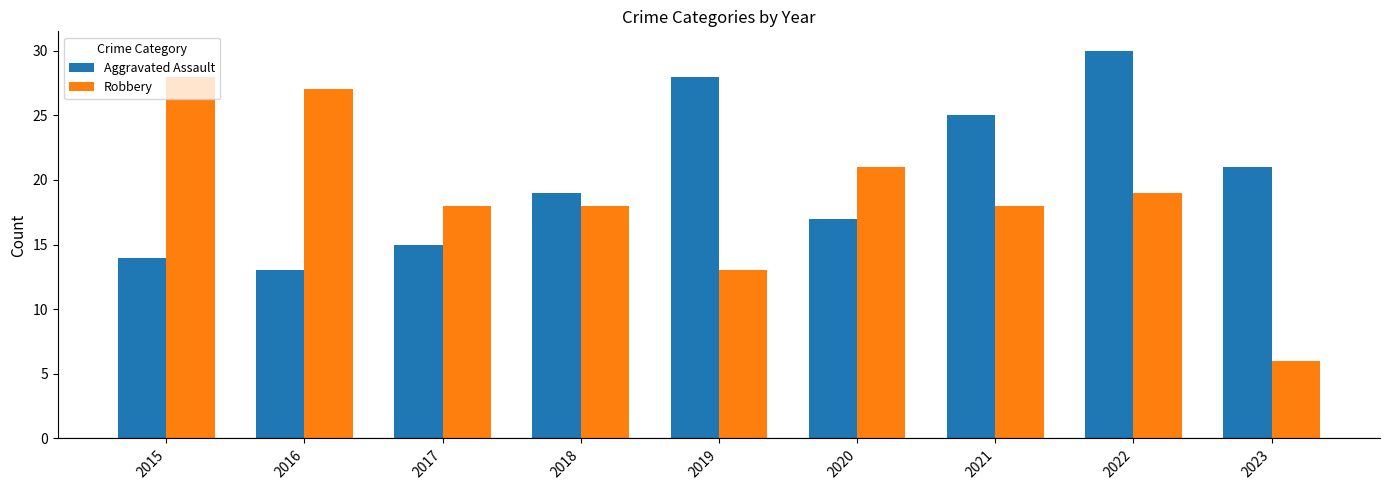

What is the approximate value of Robbery at 2017, to the nearest 5?

20